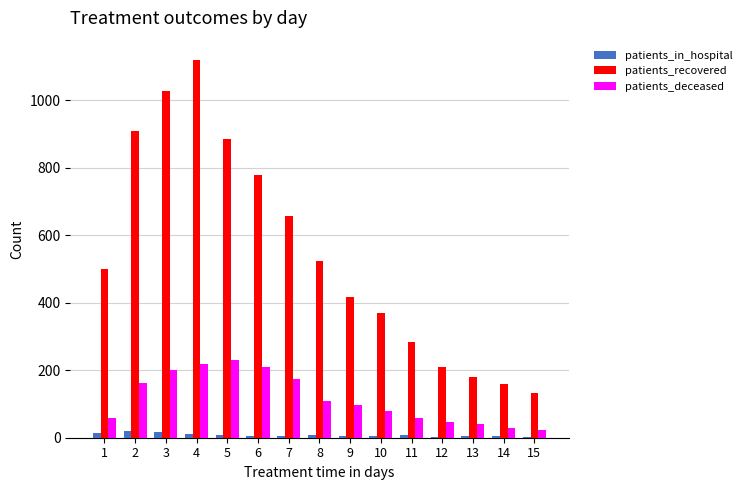

What is the greatest value displayed?

1120